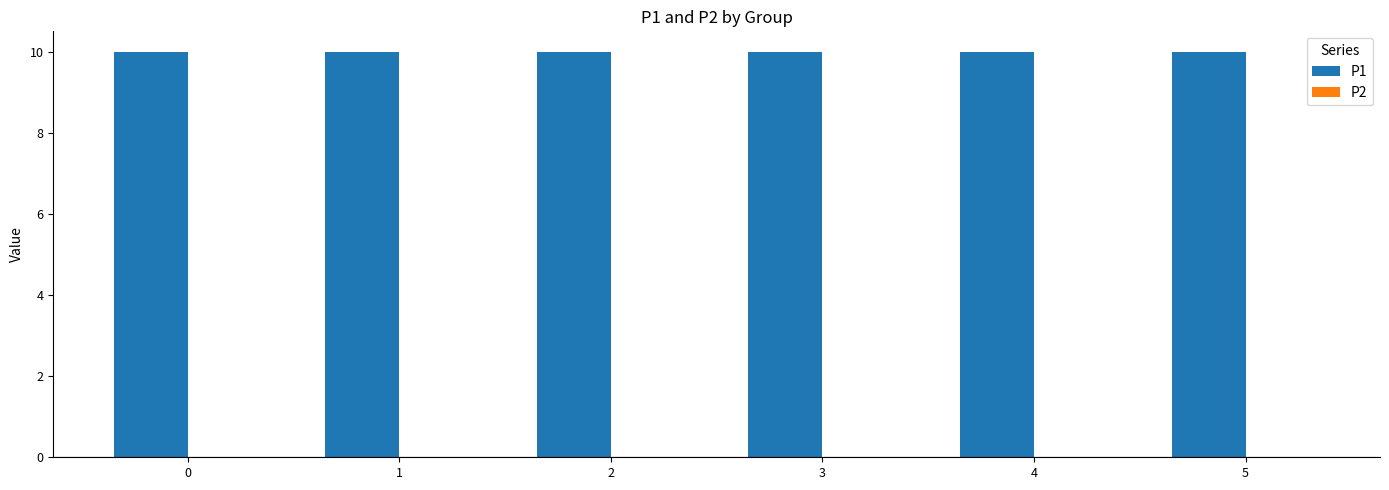

The P1 series shows 10 at 3. True or false?

True